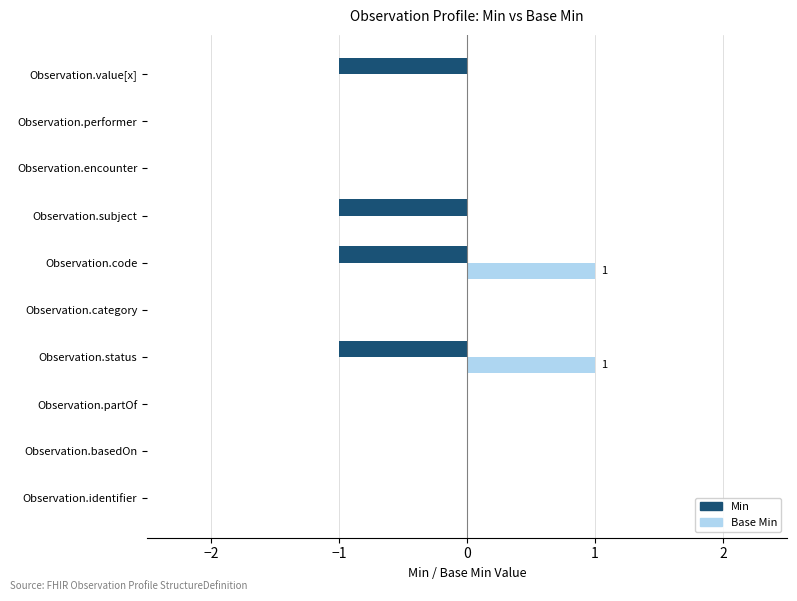

Which series has the largest total across all categories?

Base Min